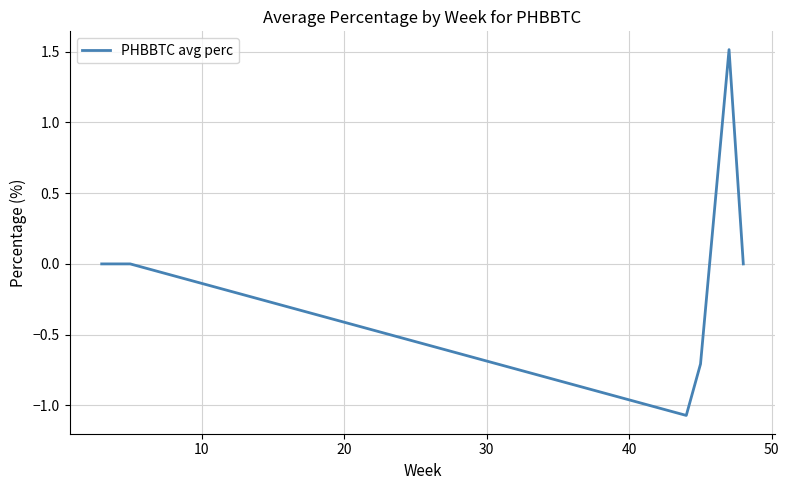

What is the maximum value shown in the chart?

1.5